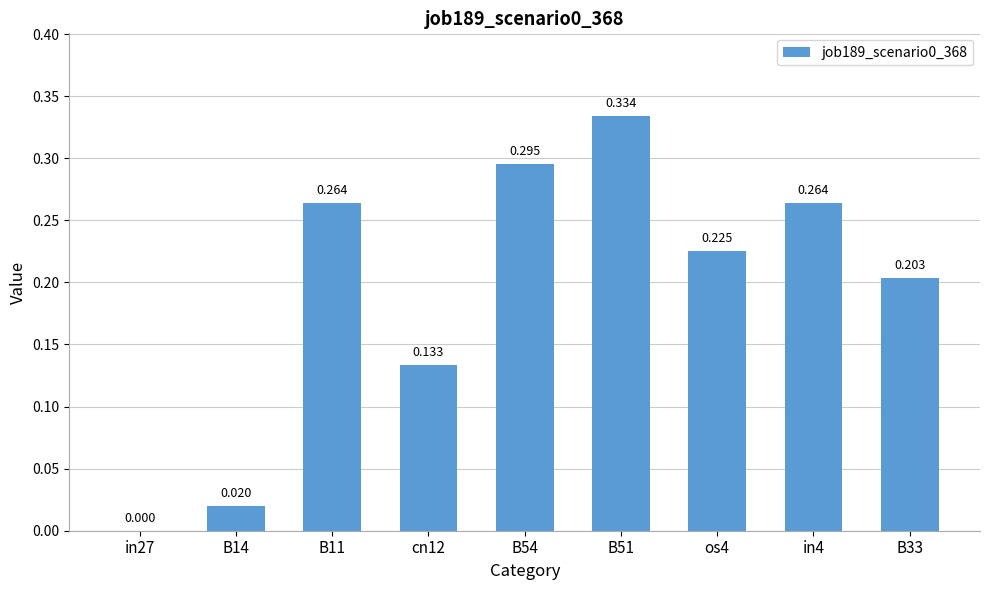

List the labels in order of value, smallest first.

in27, B14, cn12, B33, os4, B11, in4, B54, B51